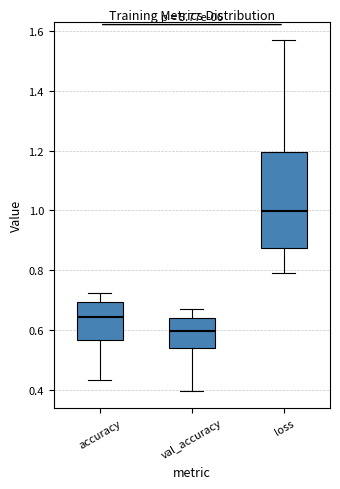

Which box has the lowest median line?

val_accuracy